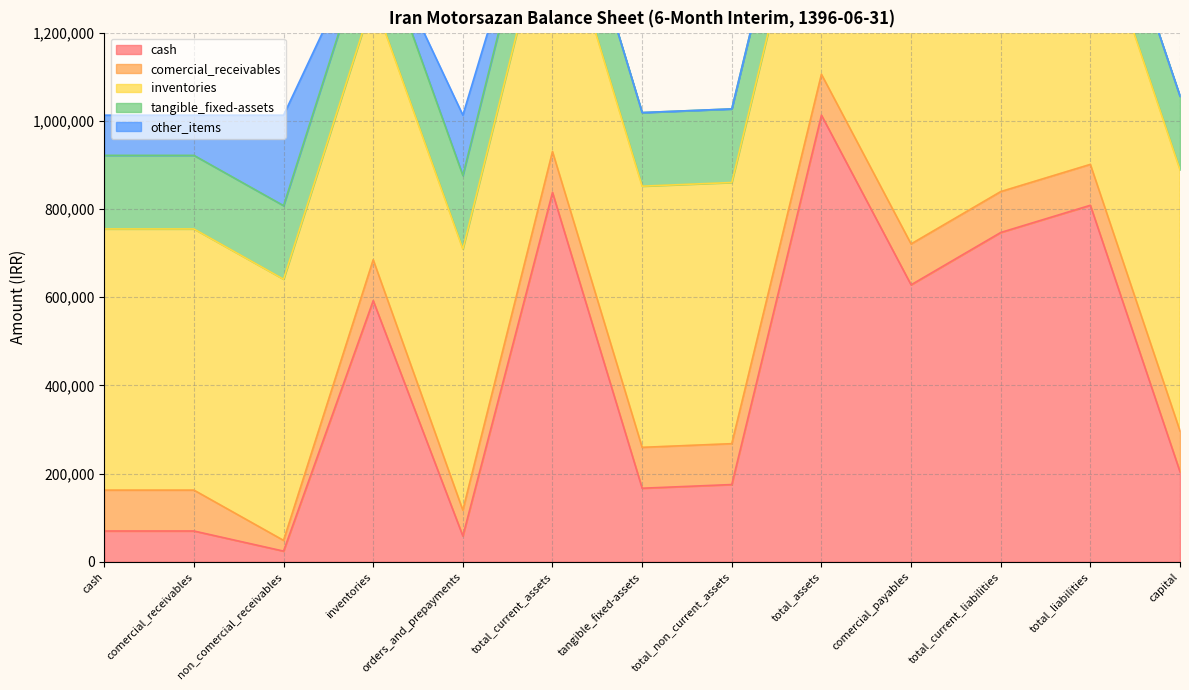

True or false: total_current_assets and inventories intersect in this chart.

False